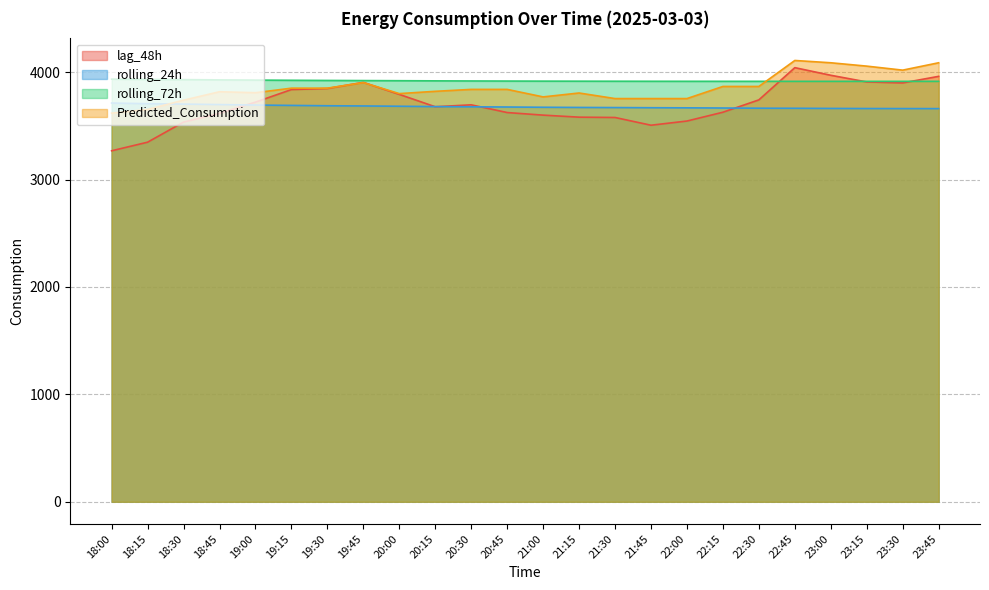

Does the chart display data point markers on the line(s)?

No